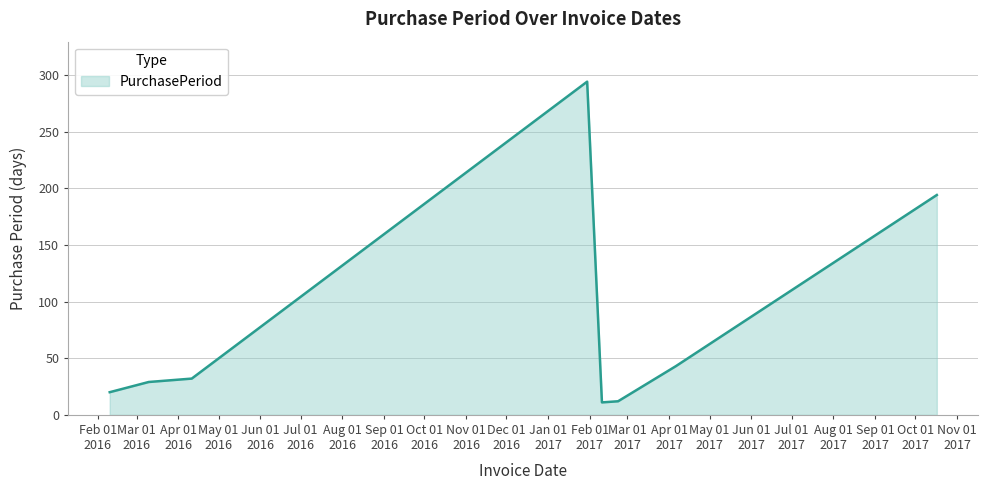

True or false: the data has more than 2 interior local peaks.

False